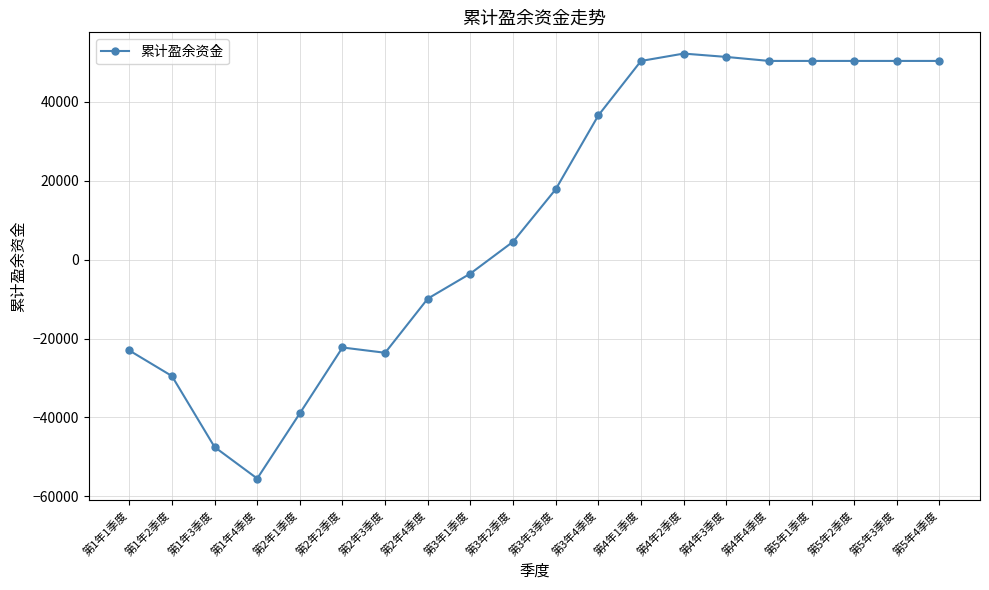

At which category does the data reach its first local peak?

第2年2季度